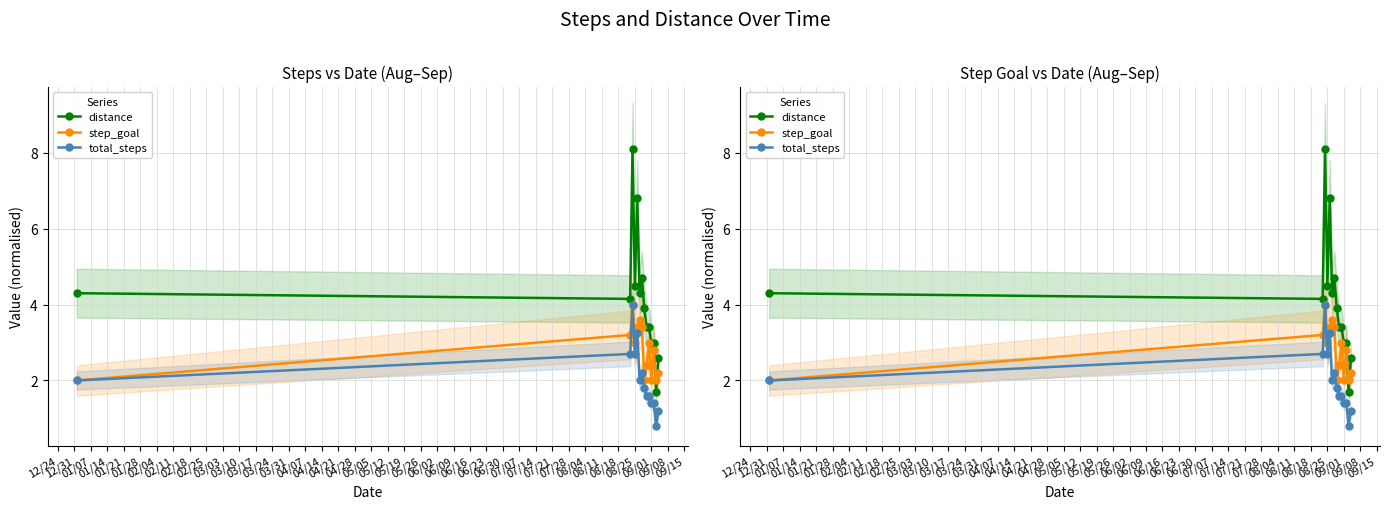

The value of total_steps at 02/25 is 2.8. True or false?

False